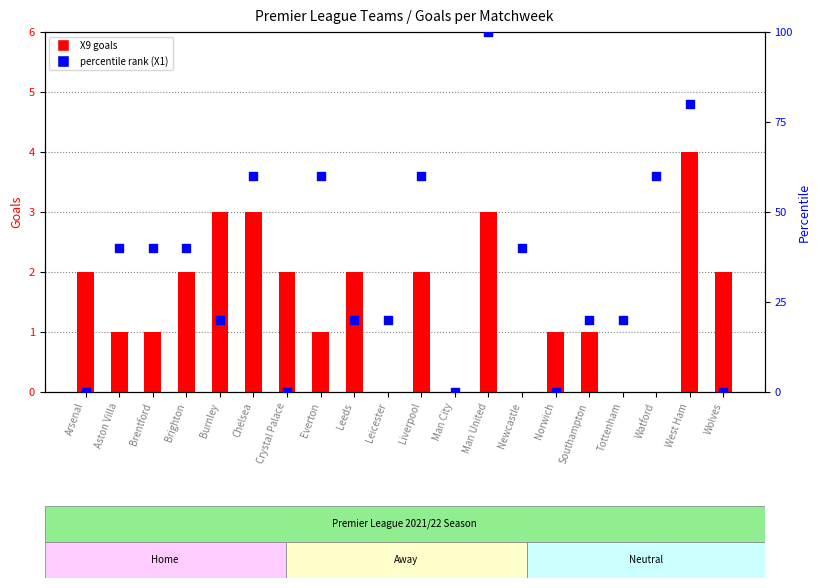

Which series has the largest total across all categories?

percentile rank (X1 scaled)